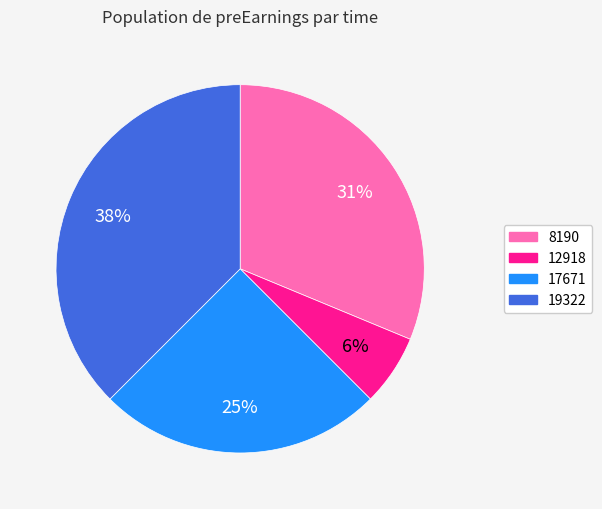

To the nearest percent, what is the average slice percentage?

25%